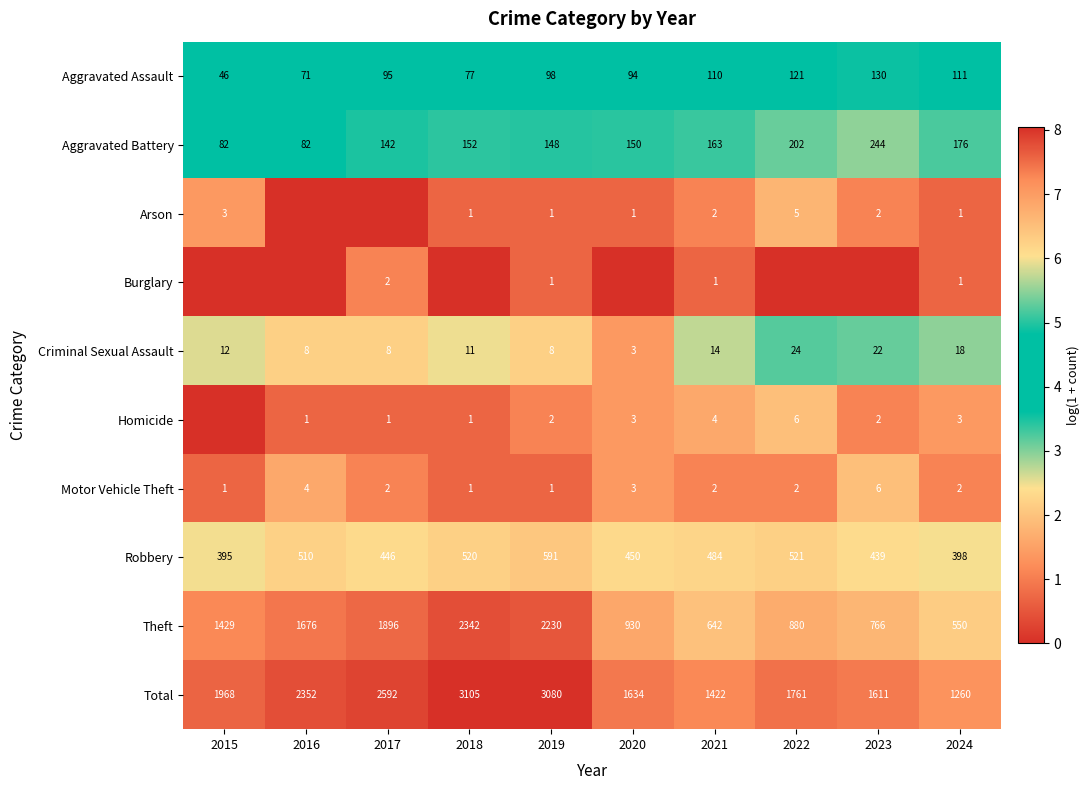

At which label does Aggravated Assault reach its minimum?

2015